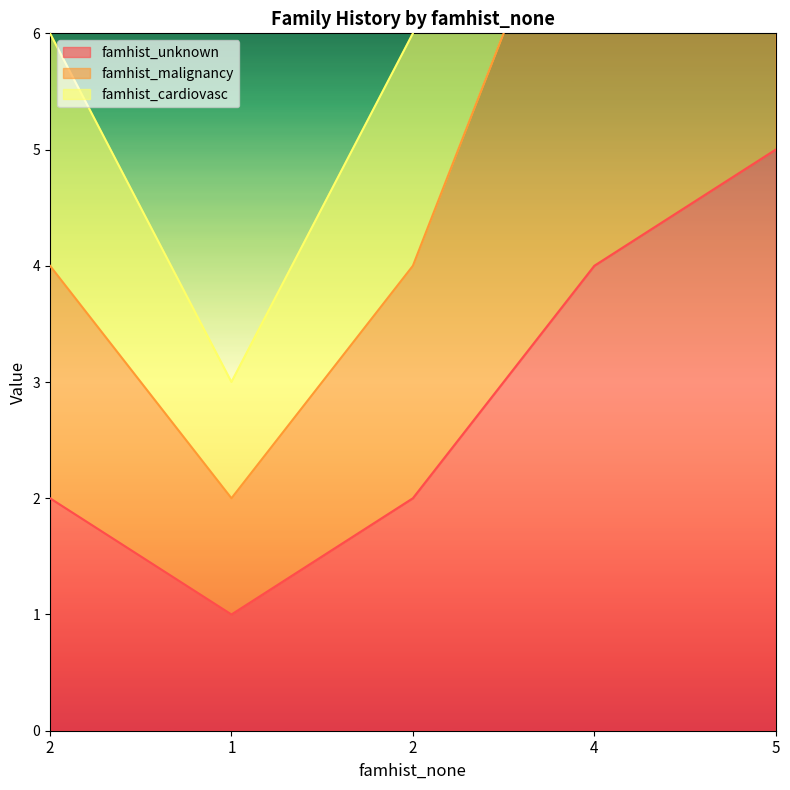

True or false: famhist_malignancy and famhist_cardiovasc cross at least once.

False